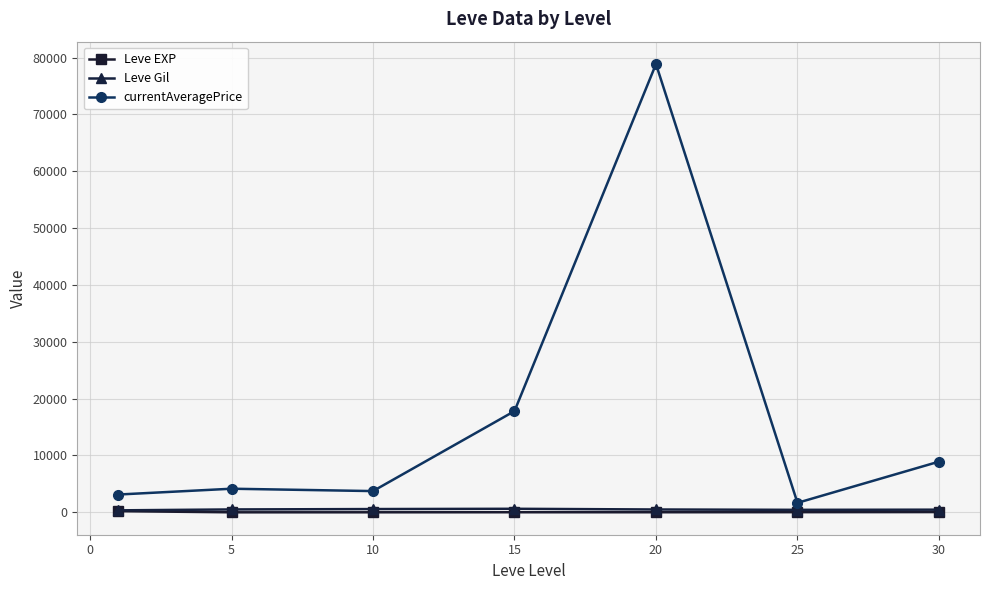

Which series has the widest spread of values?

currentAveragePrice